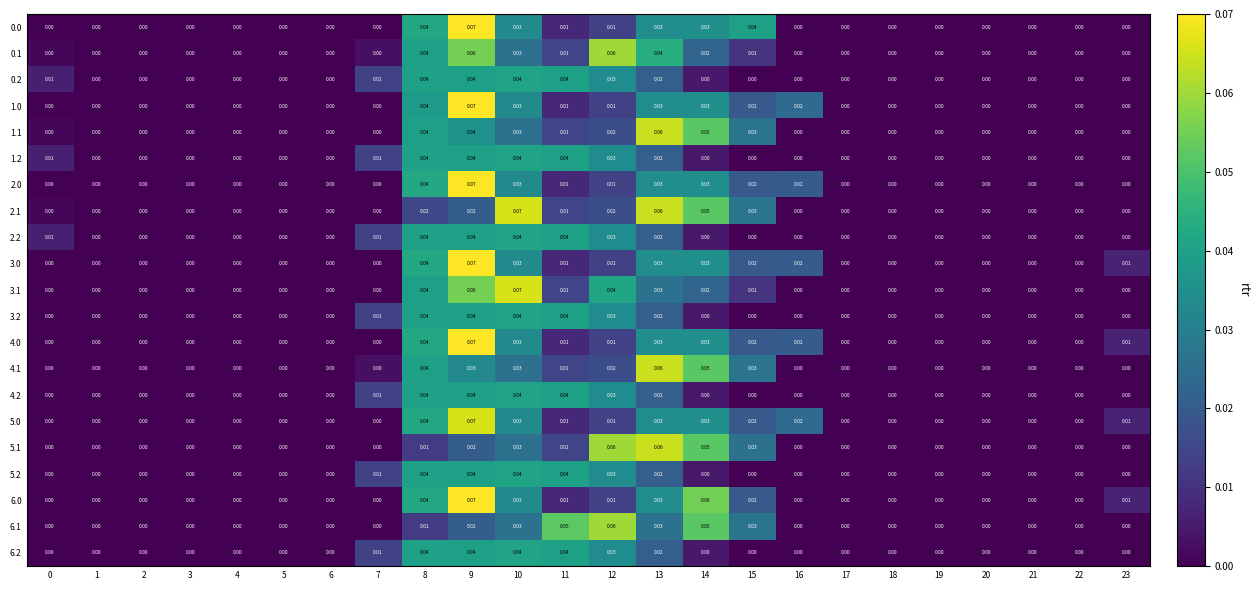

Is the value of 4.2 at 11 greater than the value of 2.0 at 11?

Yes